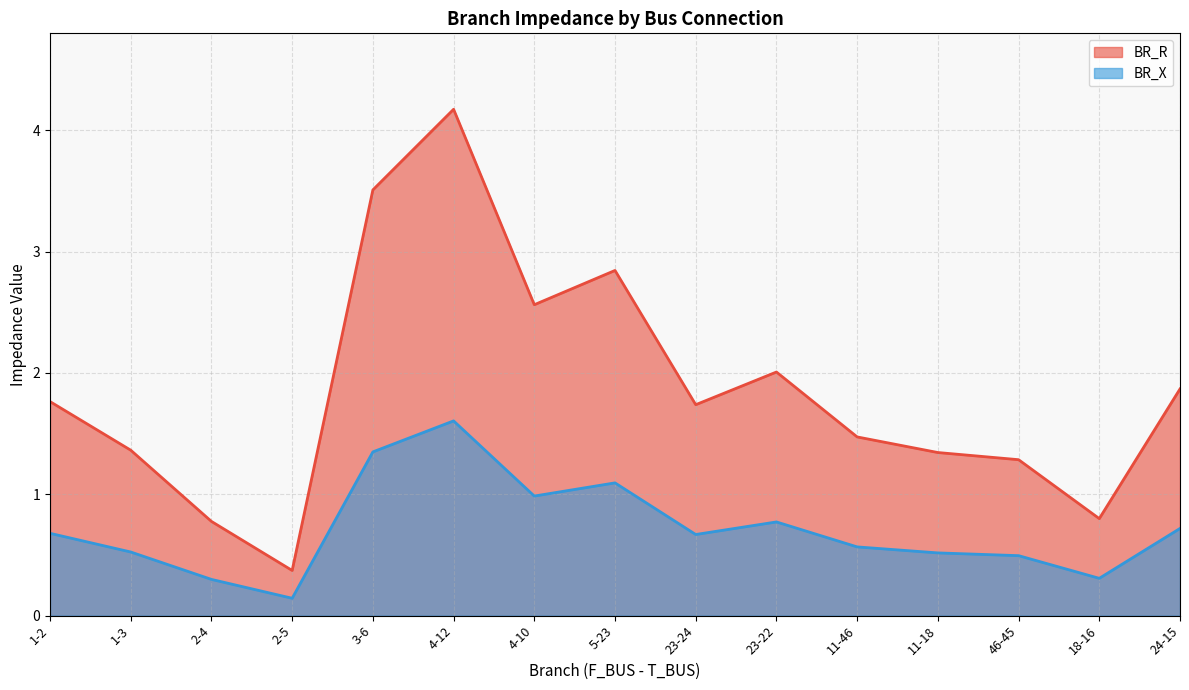

List the series in order of their peak value, highest first.

BR_R, BR_X